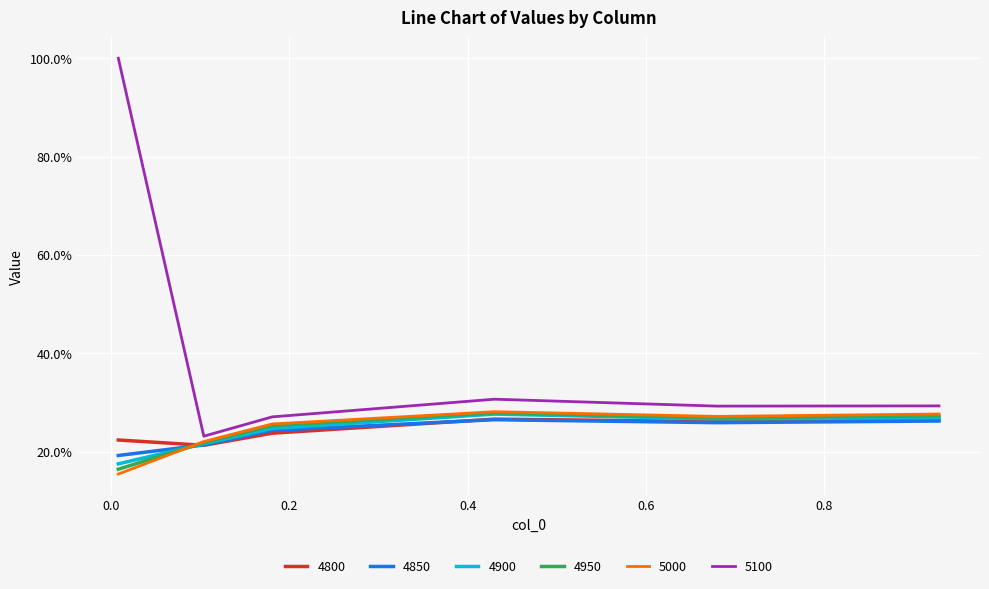

Which category has the lowest value across all series?

0.00821917808219178